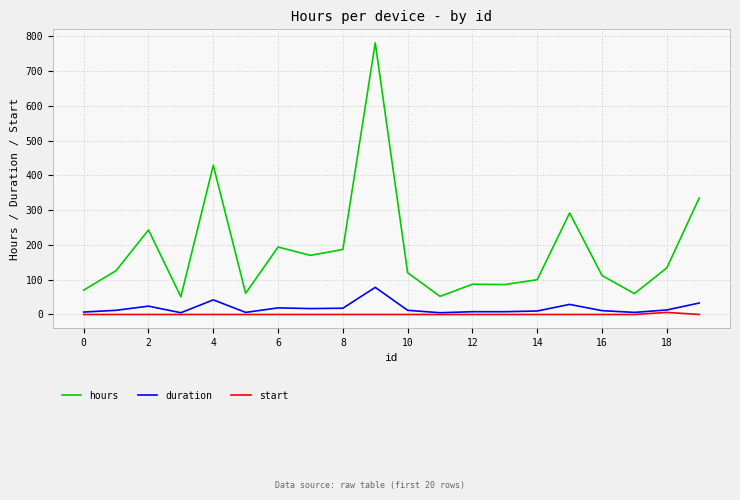

Which series has the largest total across all categories?

hours